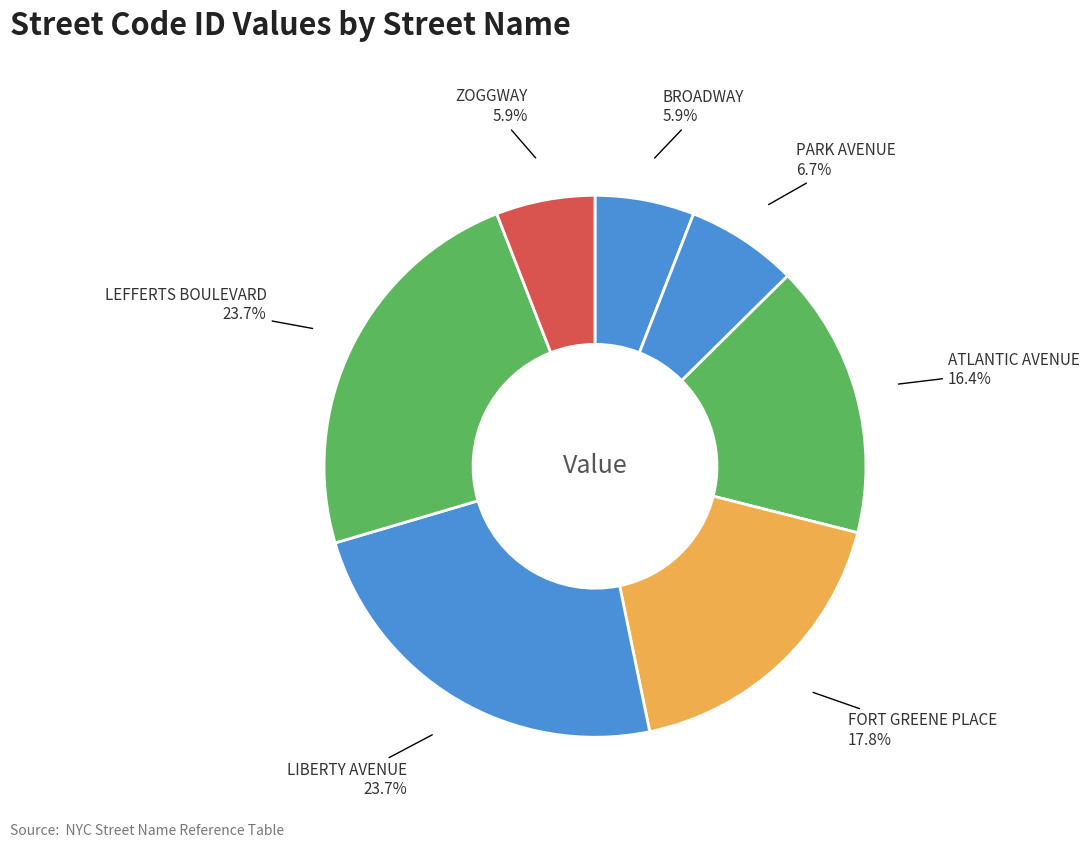

Count the number of slices in the pie.

7